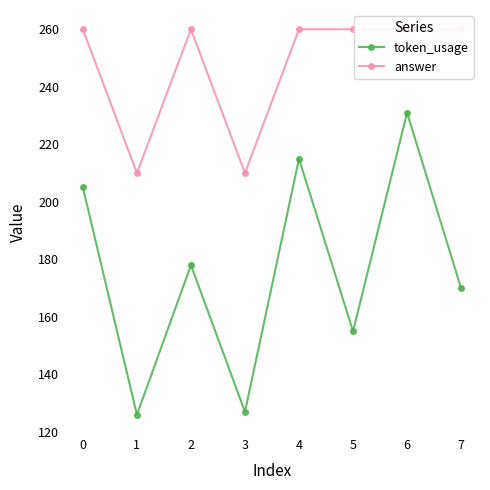

Reading right to left, list all the values displayed in this chart.

token_usage: 170	231	155	215	127	178	126	205
answer: 260	260	260	260	210	260	210	260